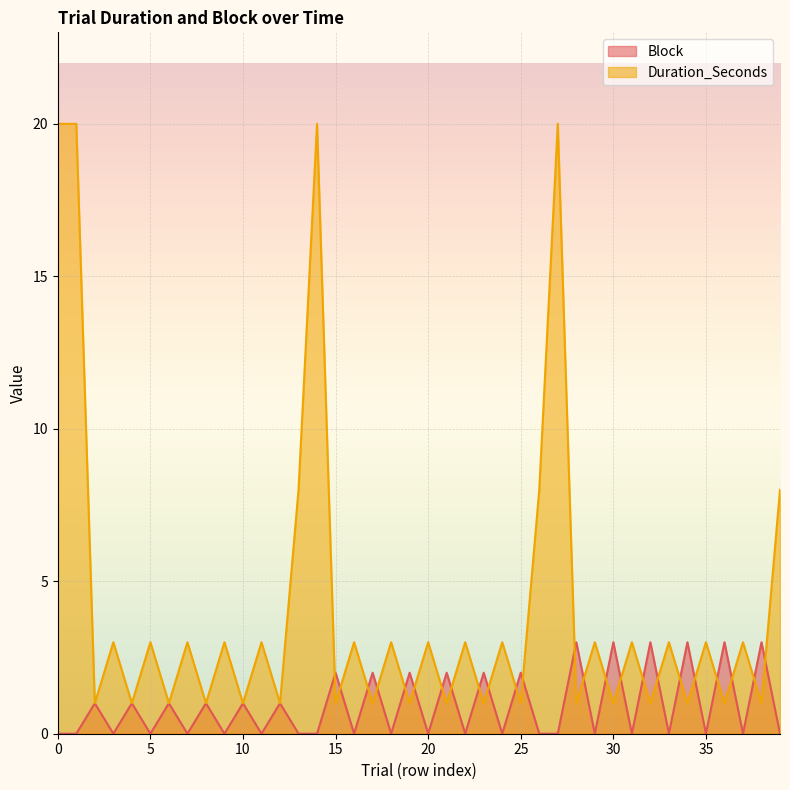

What is the value of the Block point at the 39th from the left?

3